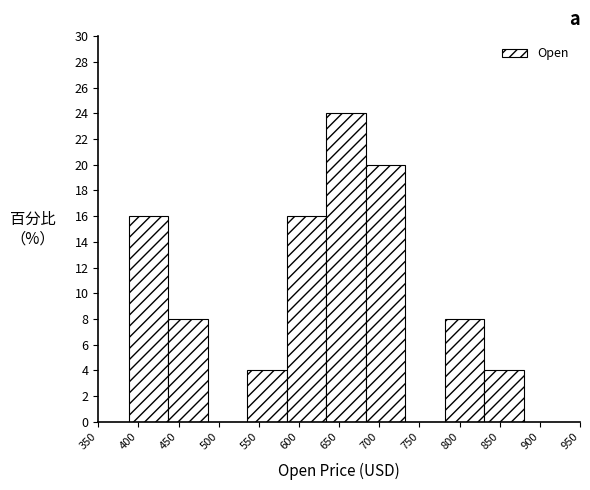

What is the height of the bar covering 830 to 880 on the x-axis? Neither the bar edges nor the heights are printed on the chart, so give them approximately, as read against the axes.

4